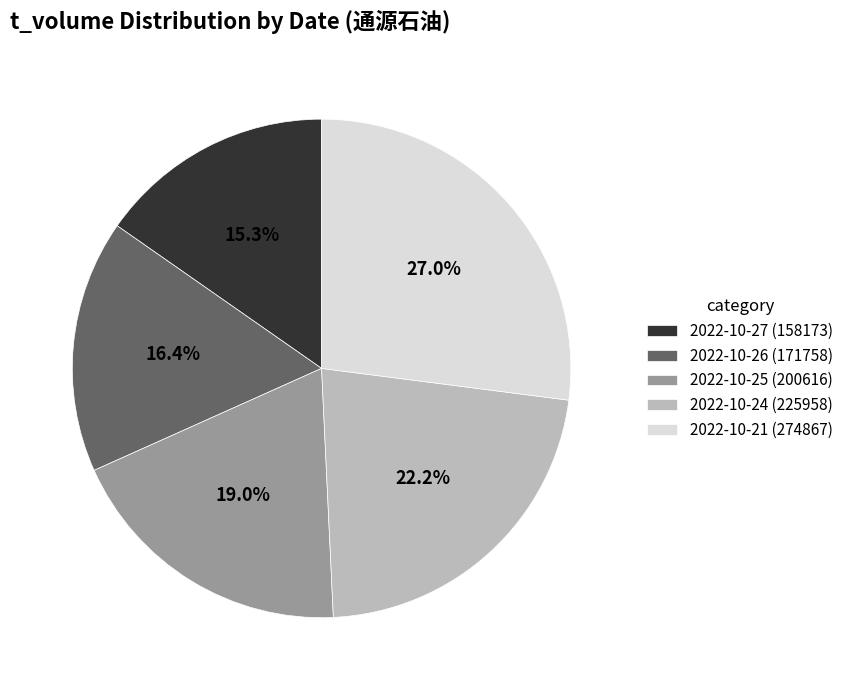

Count the number of slices in the pie.

5